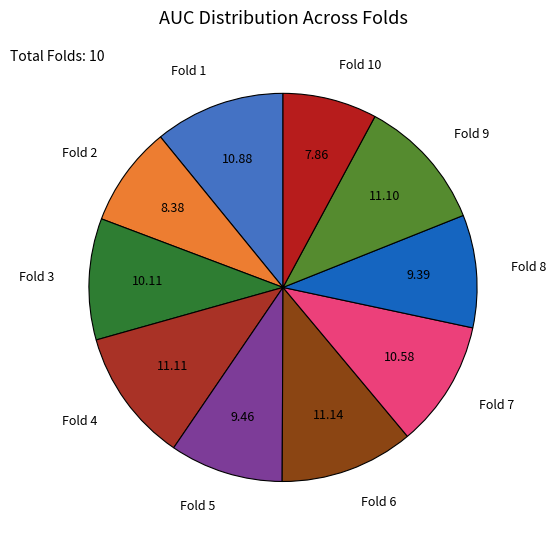

The Fold 5 slice represents 9% of the pie. True or false?

True